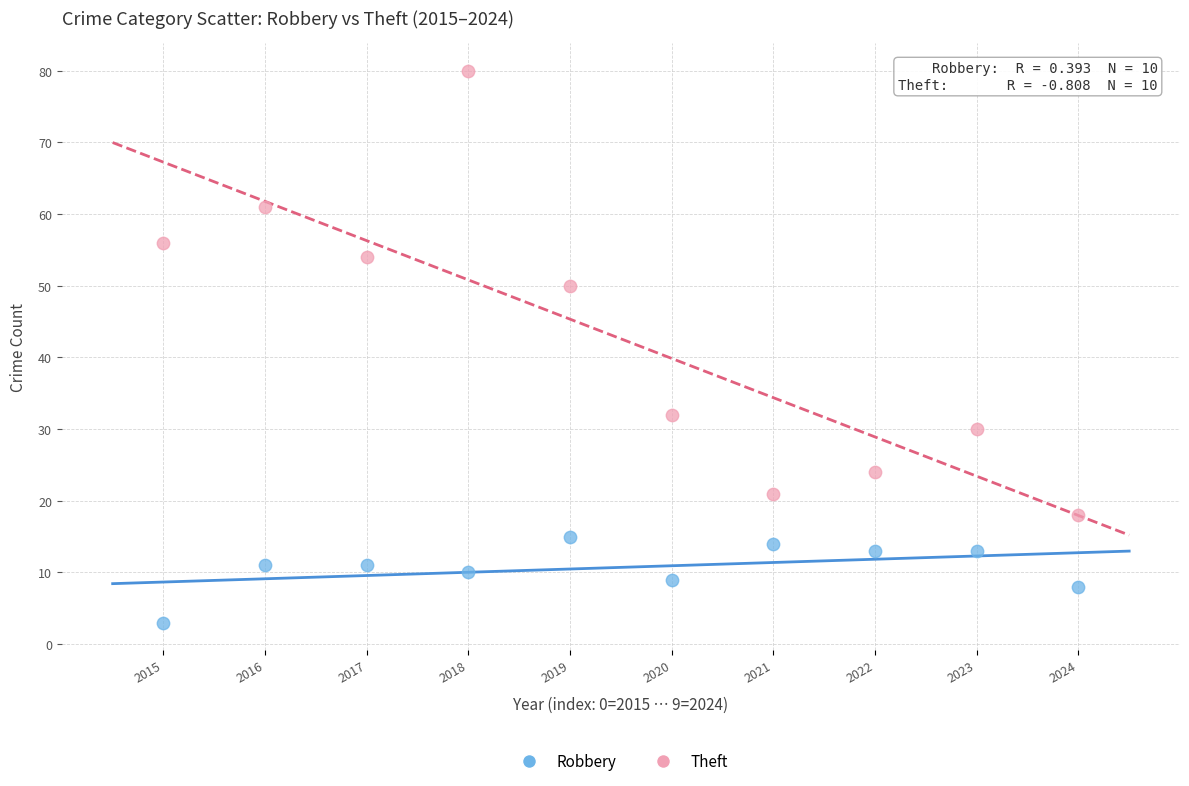

Which series has the largest Y range (max minus min)?

Theft